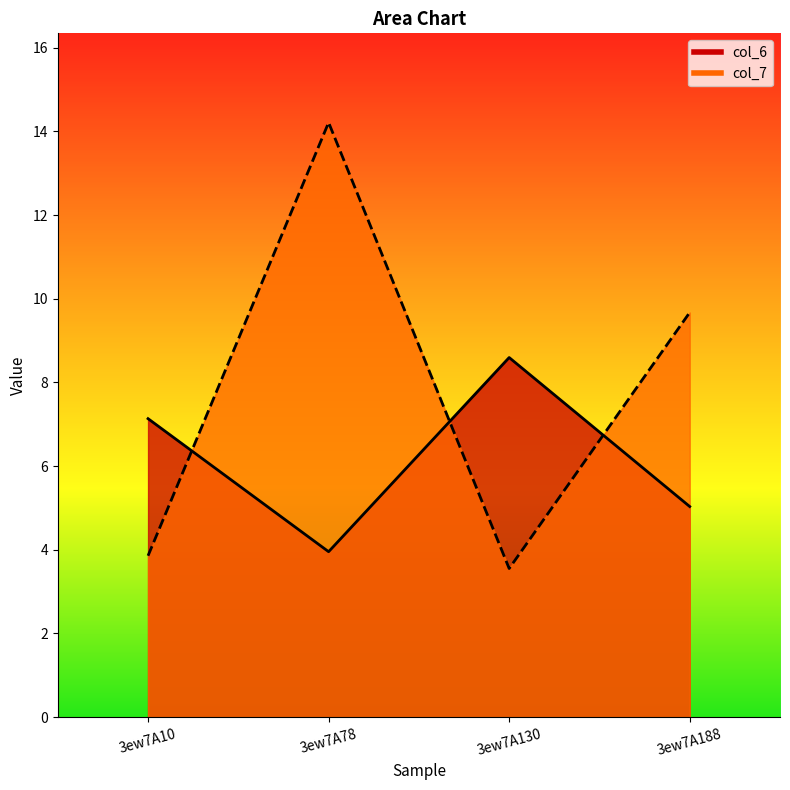

Between 3ew7A78 and 3ew7A130, which series saw the biggest shift?

col_7